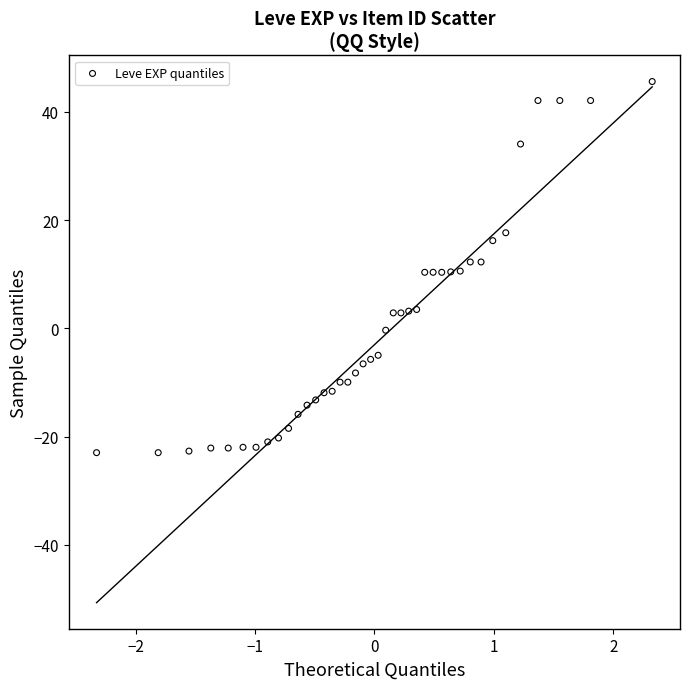

What is the range of Y values (max minus min)?

68.6